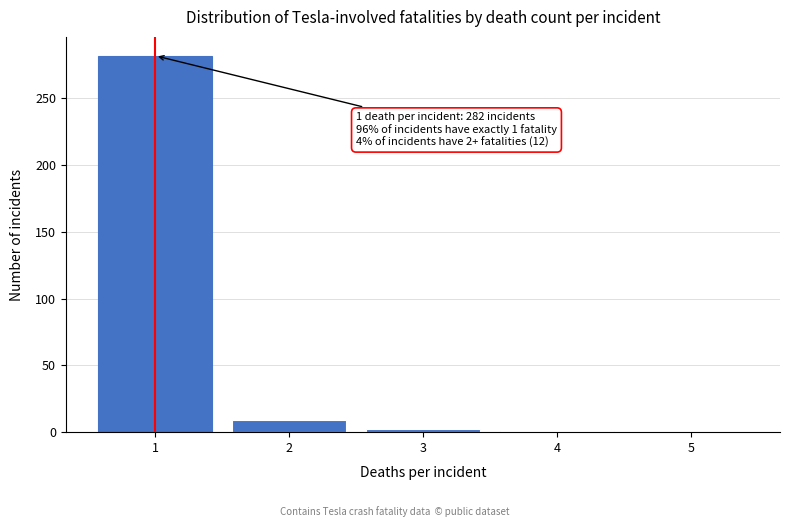

Is it true that the value at 1 is 282?

True